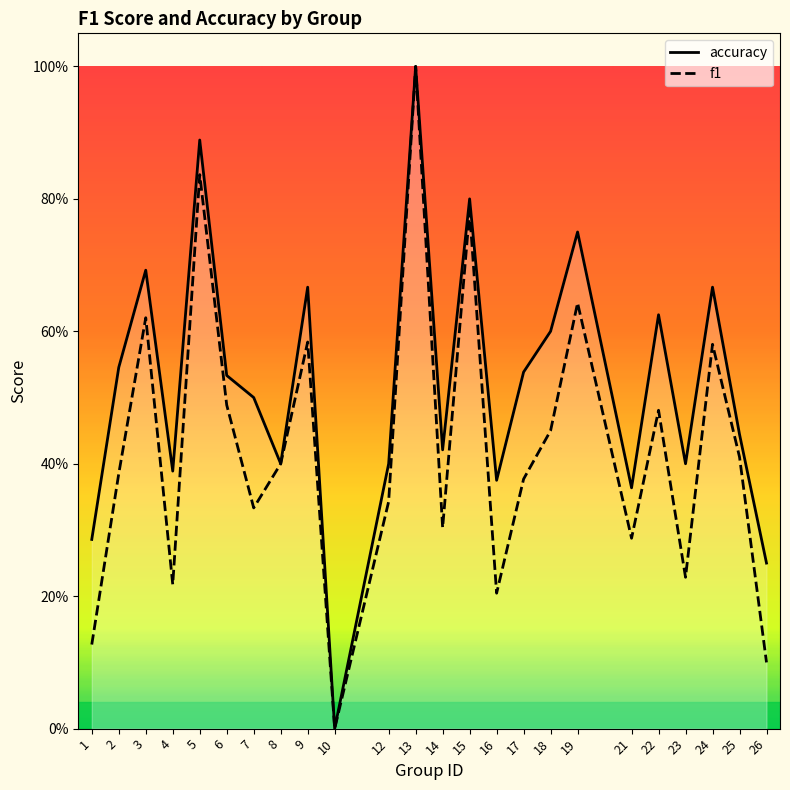

How many accuracy values are between 0 and 1?

24